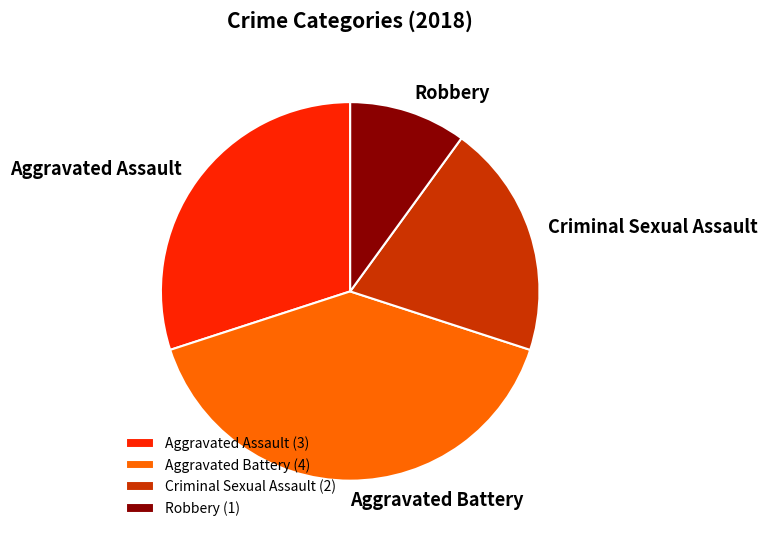

Combined, do Aggravated Assault and Robbery account for over 50%?

No